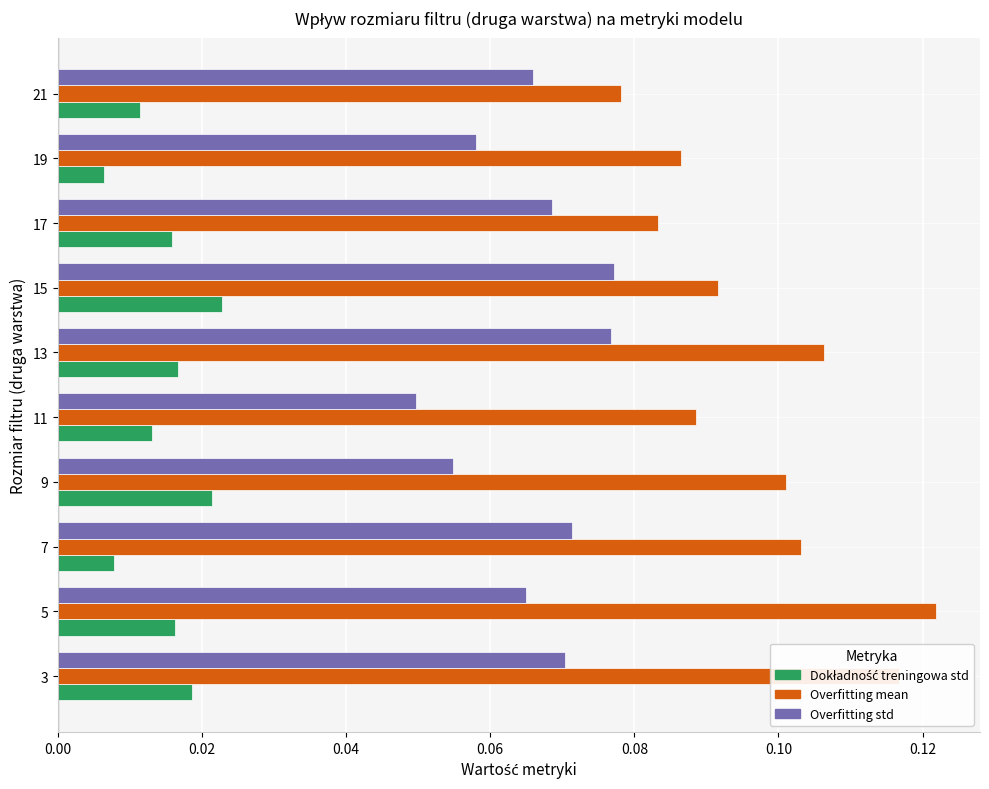

The value of Overfitting mean at 21 is 0.1. True or false?

True